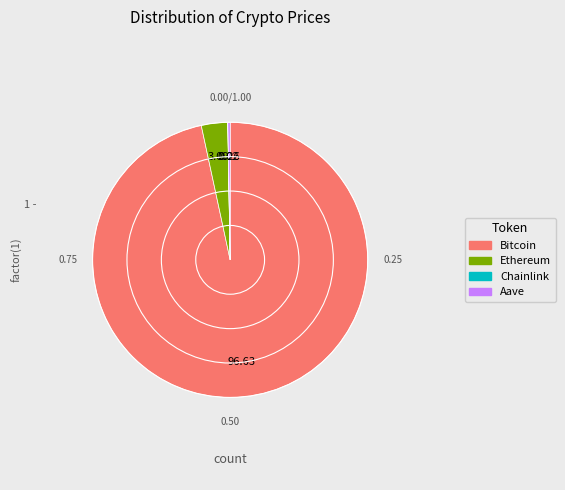

Is it true that Ethereum is 11% of the pie?

False